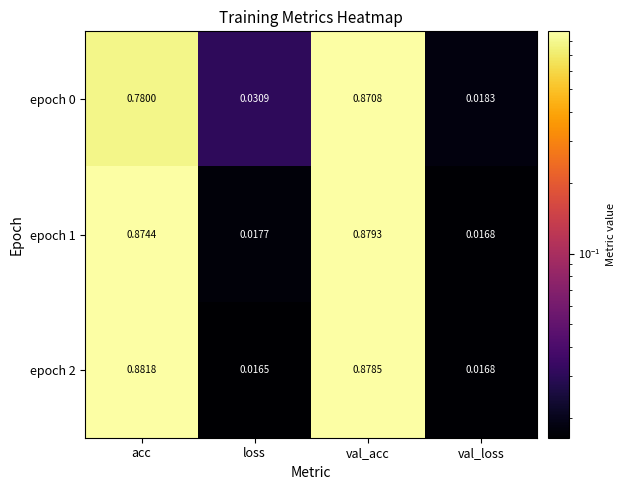

Which category has the highest value across all series?

acc